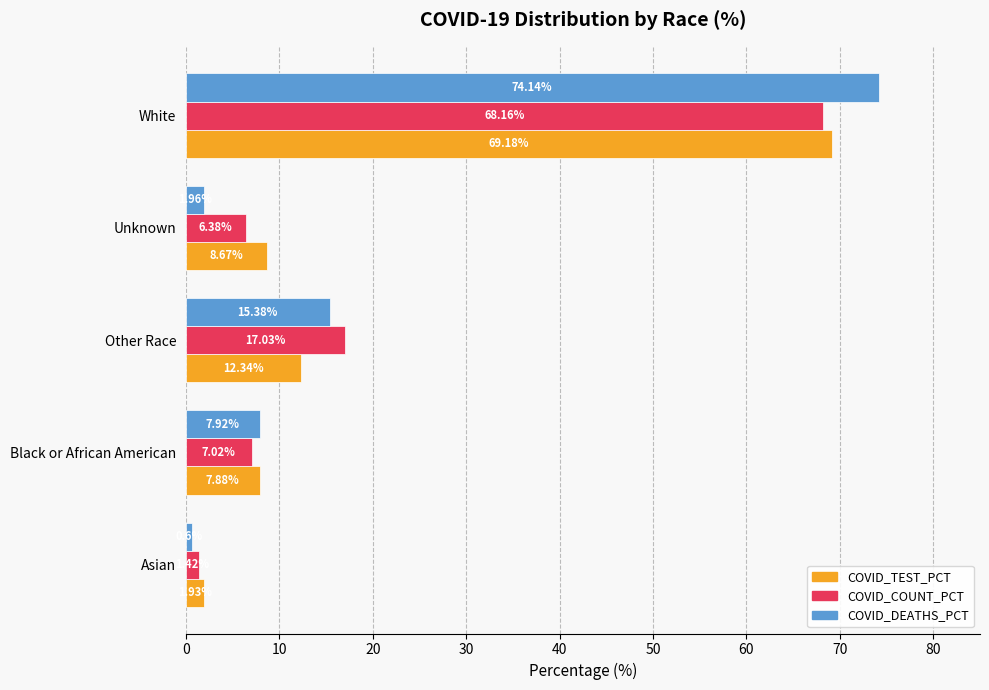

Between Black or African American and Other Race, which series saw the biggest shift?

COVID_COUNT_PCT